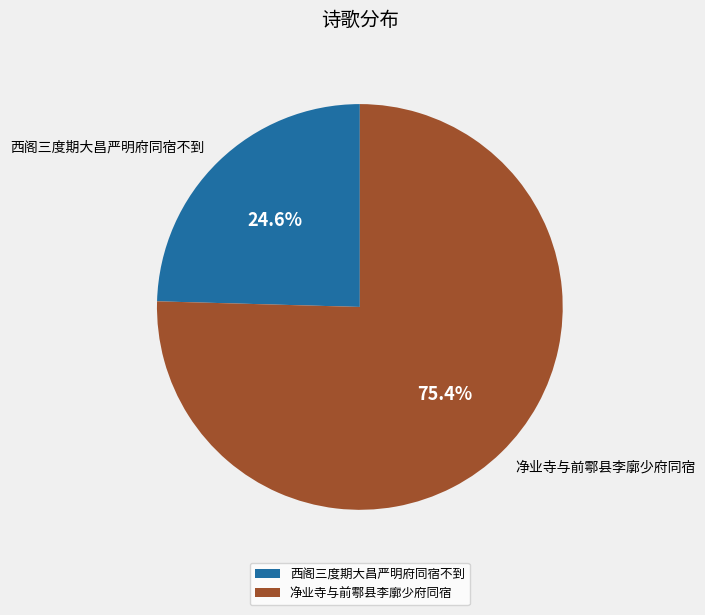

Rank the categories by value from lowest to highest.

西阁三度期大昌严明府同宿不到, 净业寺与前鄠县李廓少府同宿